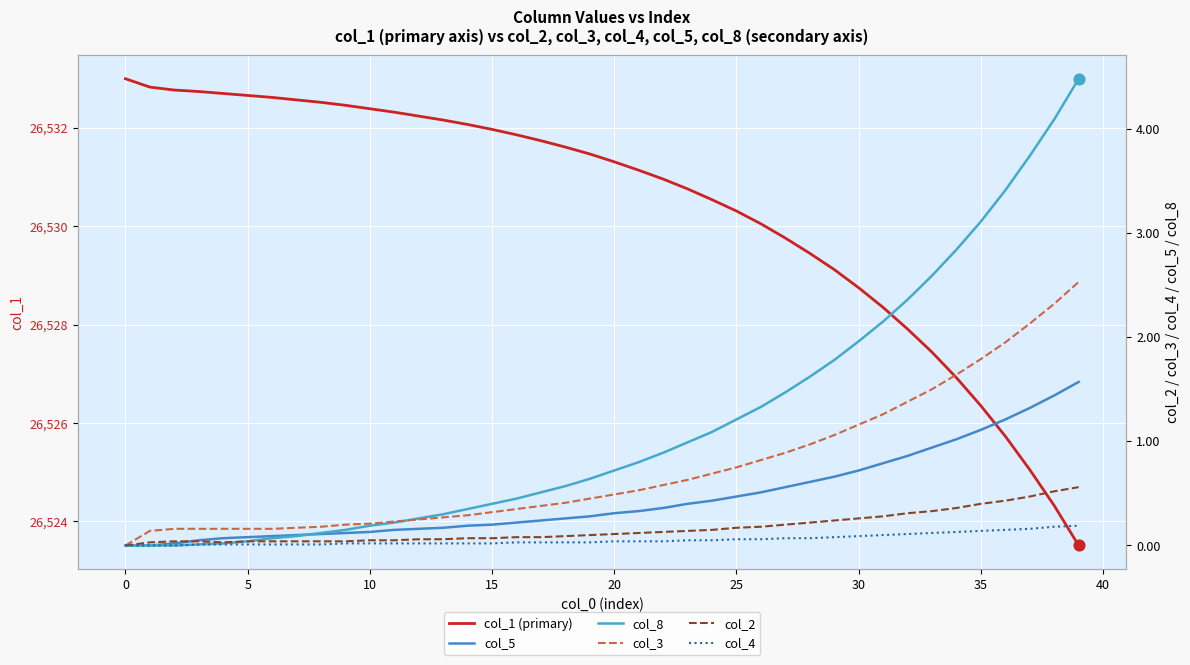

True or false: col_1 (primary) has a value of 26530.3 at 25.

True